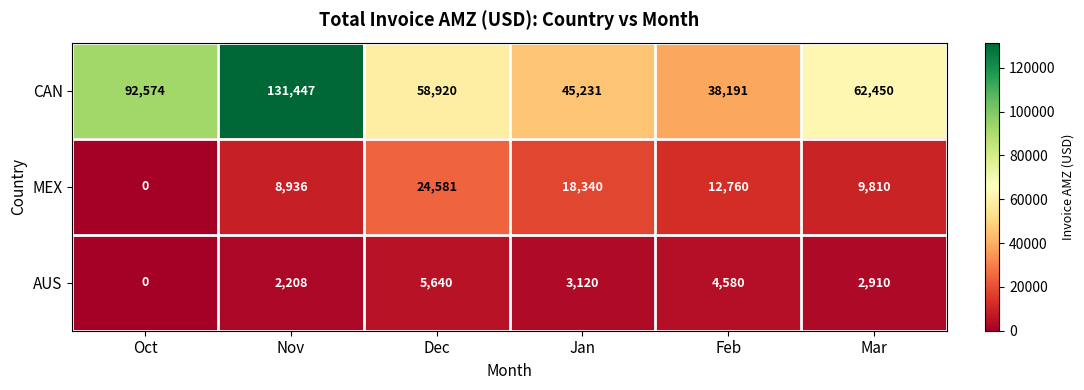

At which category is the sum across all series the highest?

Nov